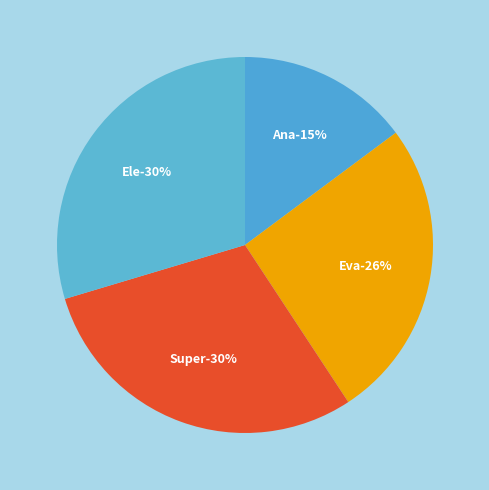

True or false: Super accounts for 16% of the total.

False